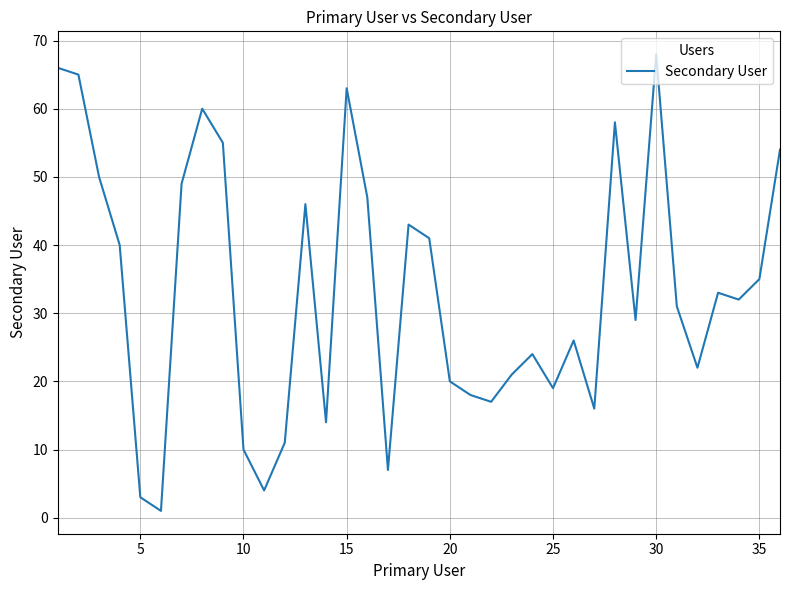

True or false: the data has more than 1 interior local peaks.

True